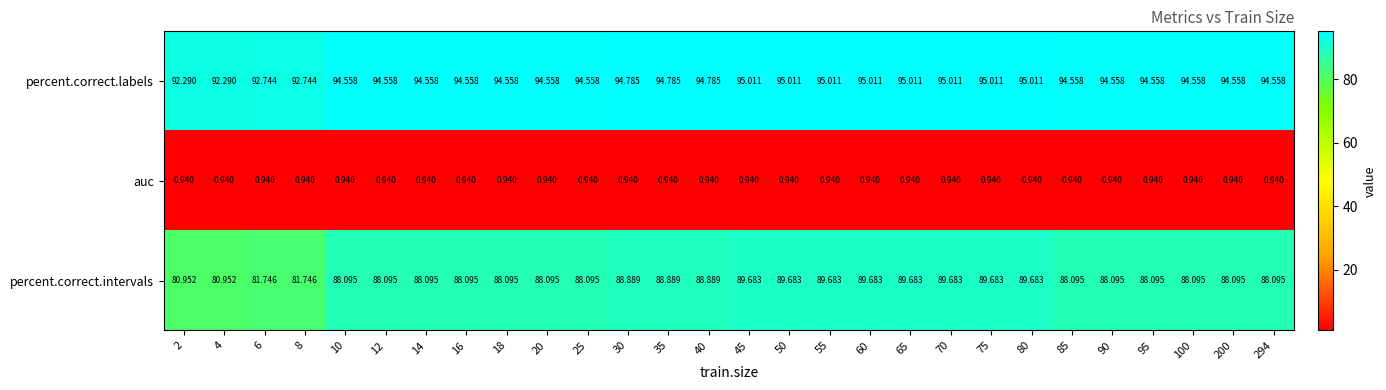

Which series has the largest total across all categories?

percent.correct.labels